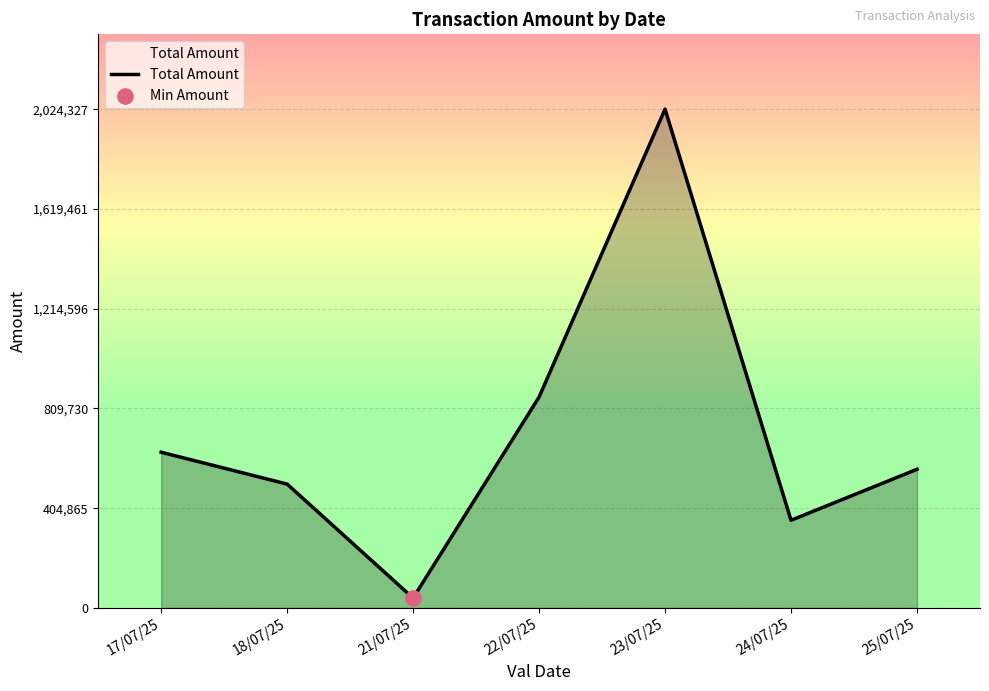

What is the change in value from 17/07/25 to 24/07/25?

-276172